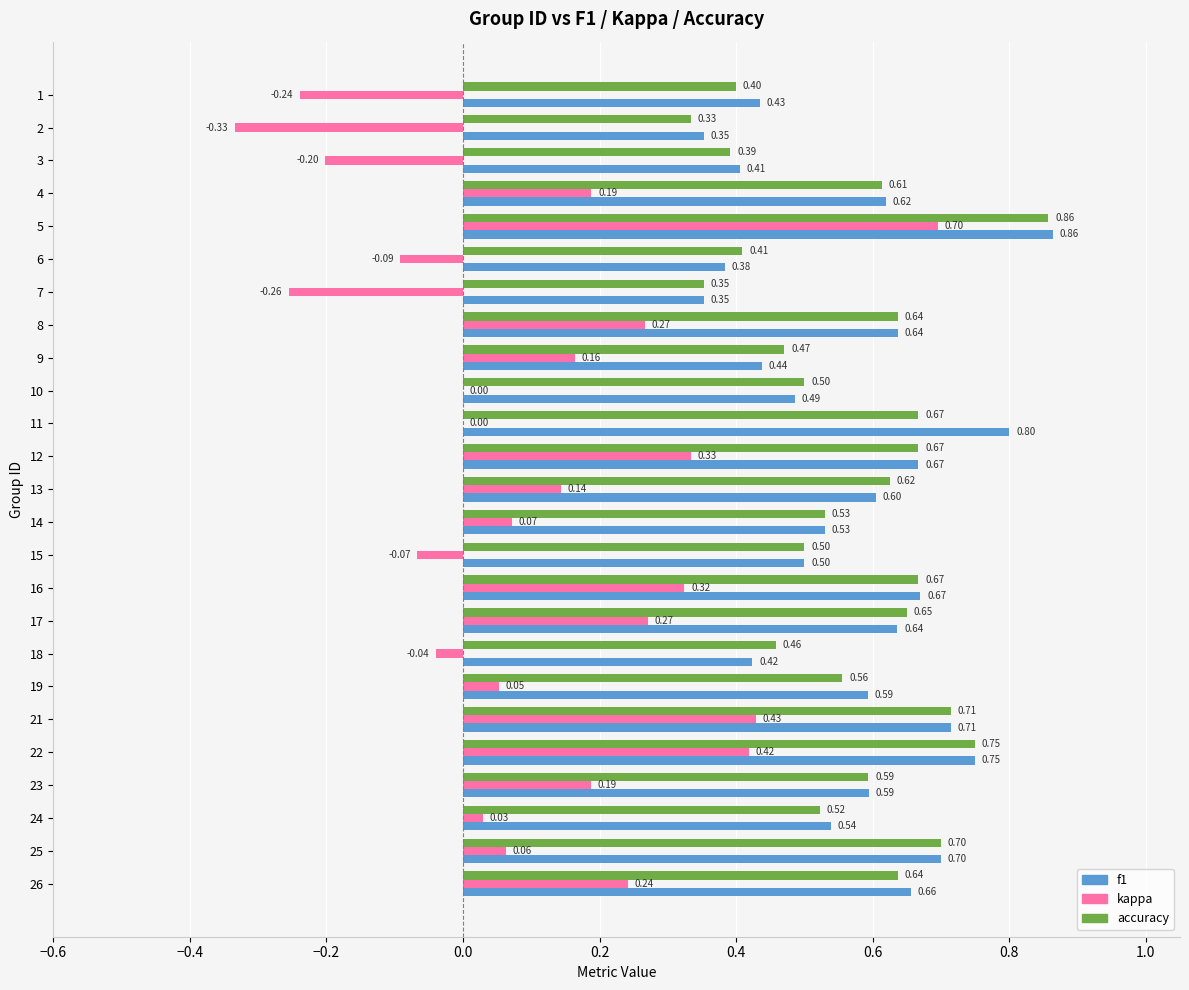

Between 1 and 13, which series saw the biggest shift?

kappa